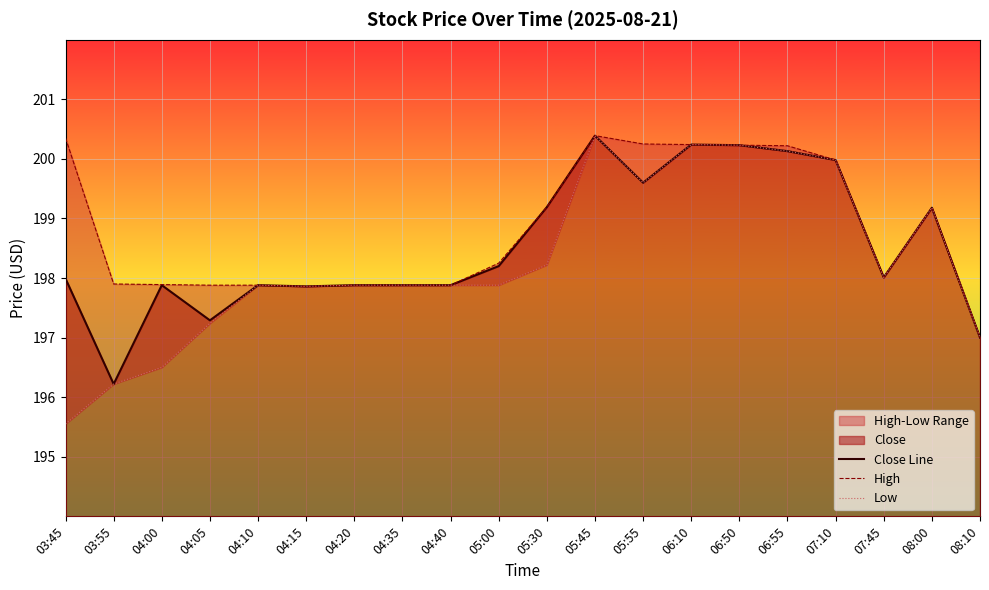

Which series has the largest total across all categories?

High